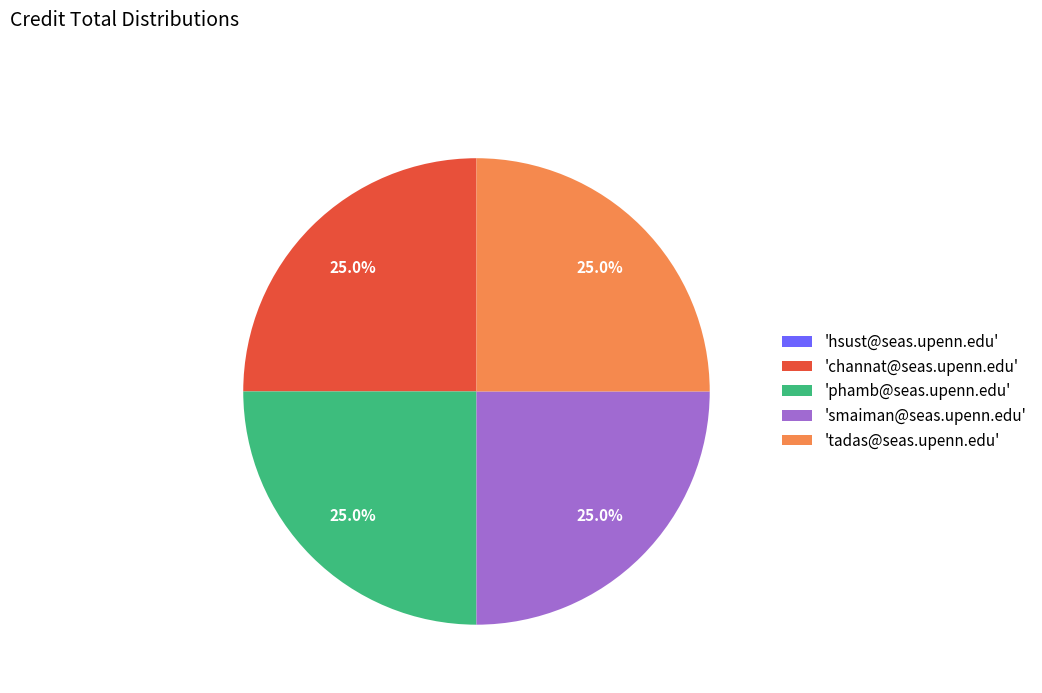

Approximately how many times larger is the value at 'phamb@seas.upenn.edu' compared to 'channat@seas.upenn.edu'?

1.0